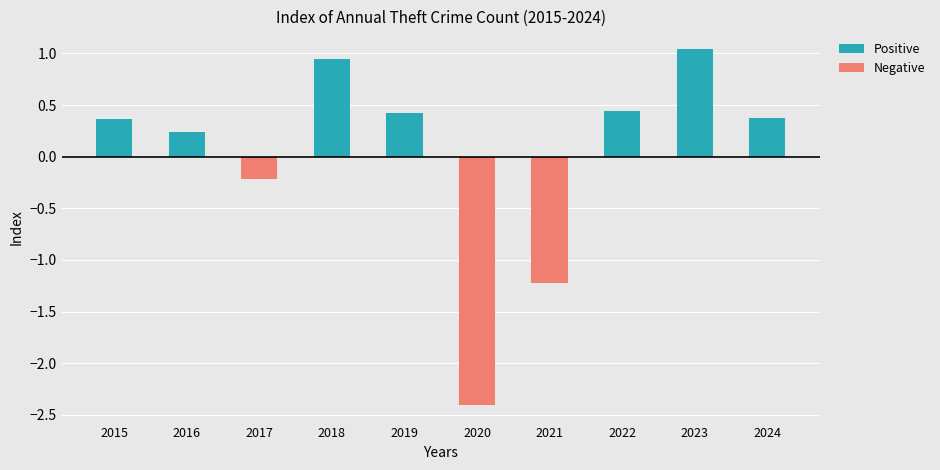

Rank the series by their maximum value, from highest to lowest.

Positive, Negative